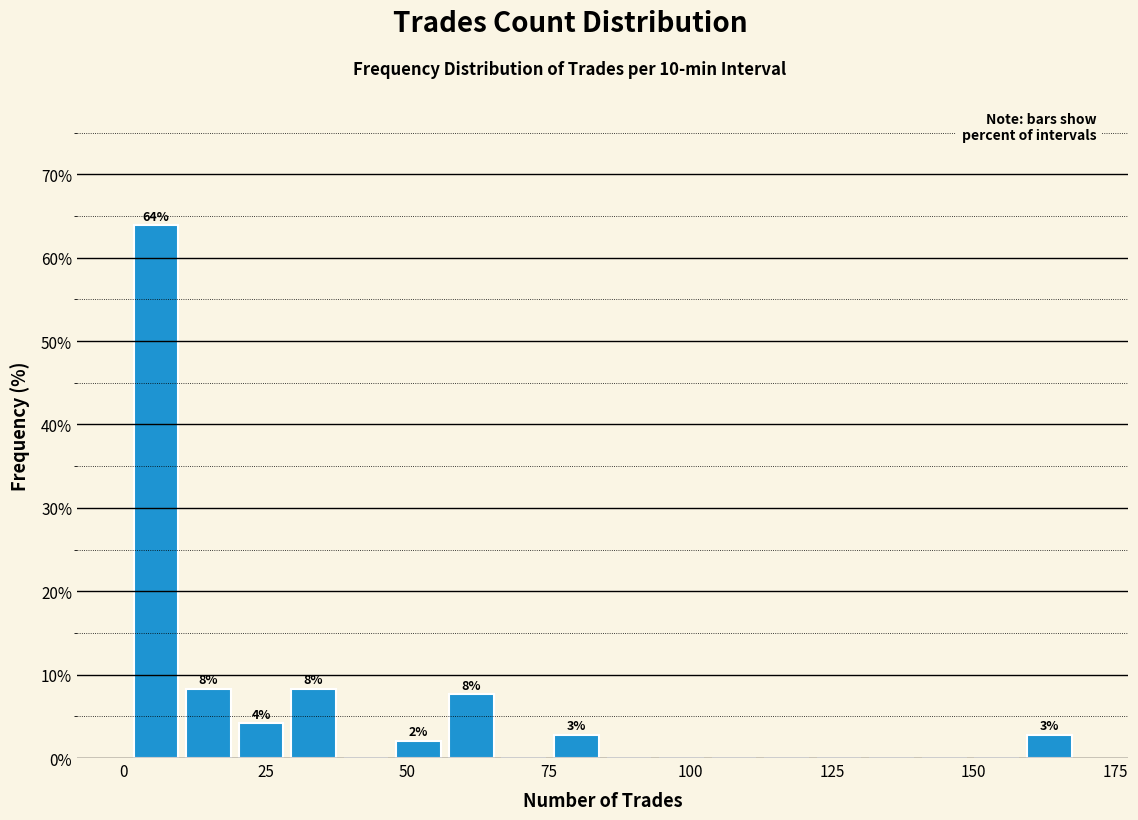

Read against the x-axis, roughly where is the centre of the tallest bar?

5